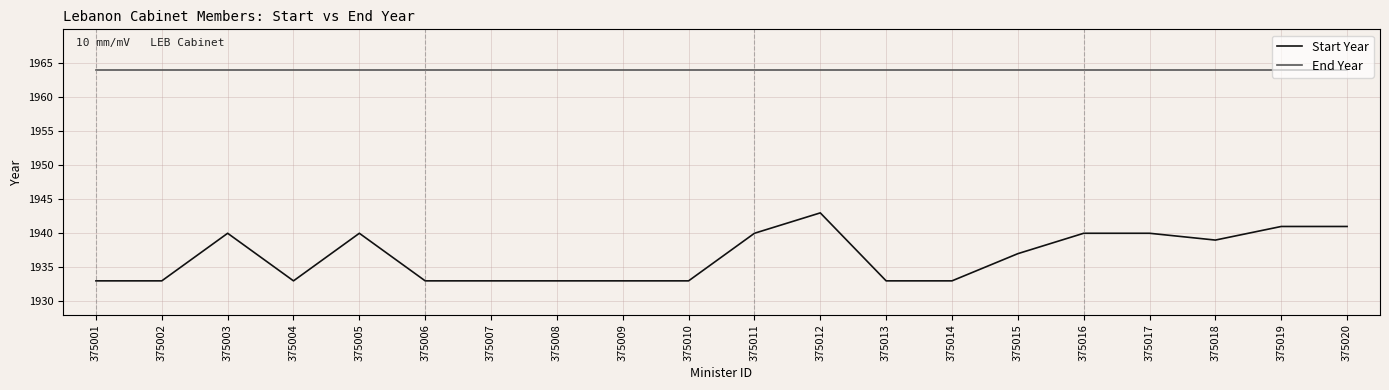

What is the maximum value for Start Year?

1943